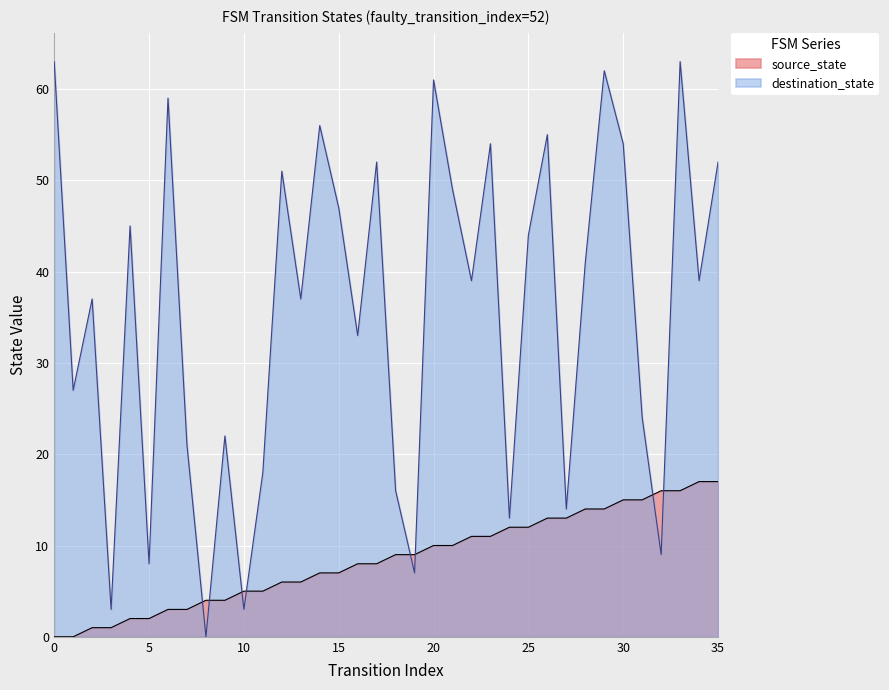

Between which two adjacent categories do destination_state and source_state first intersect?

7 and 8